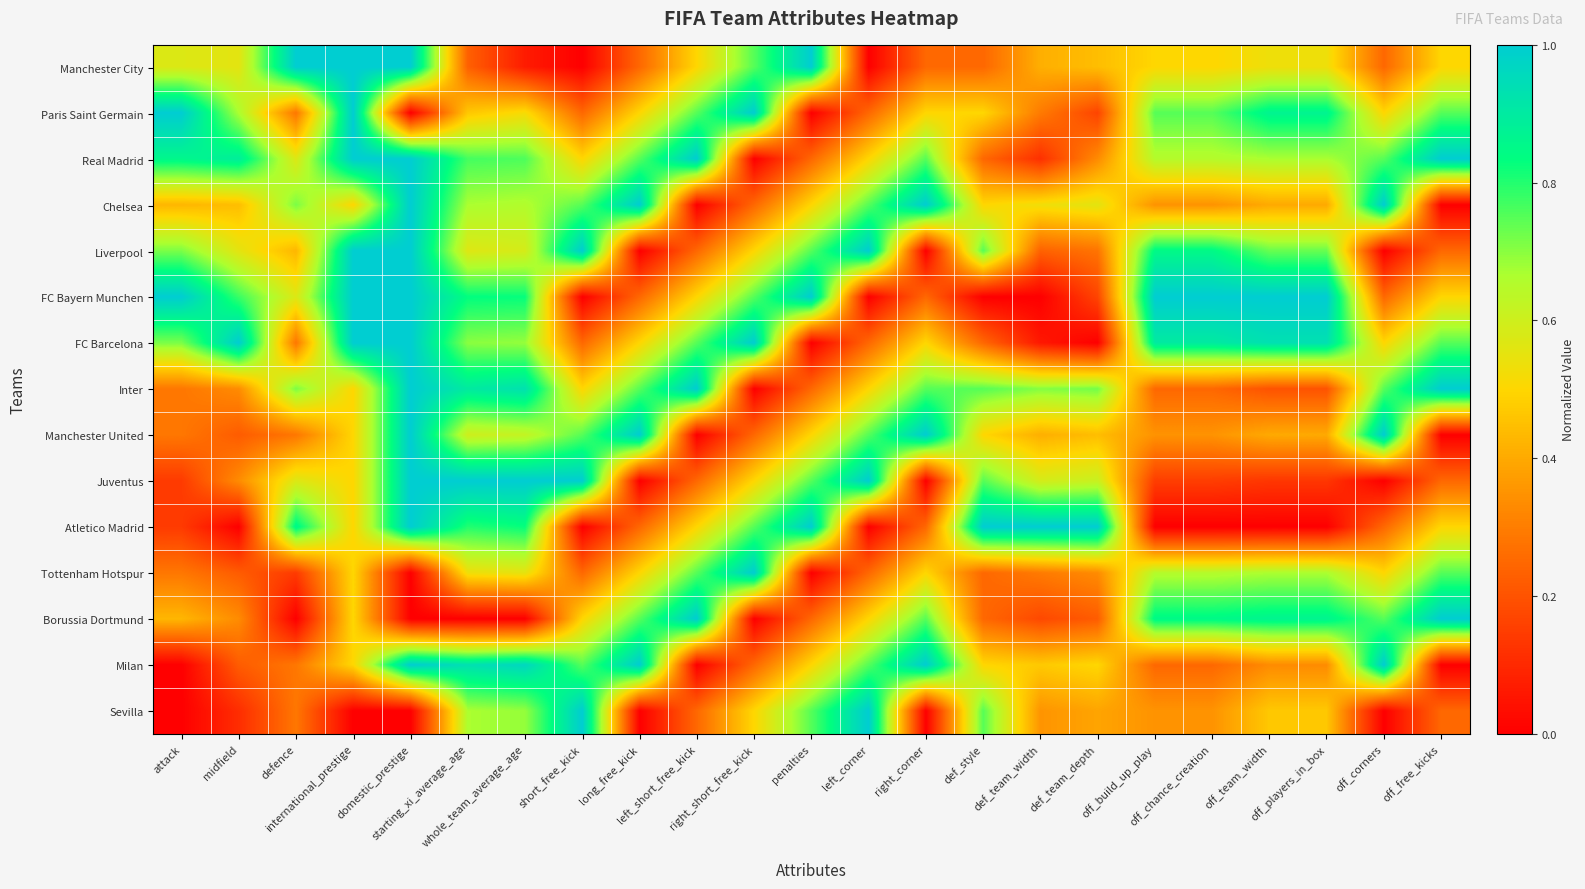

At how many categories does at least one series exceed 0?

23